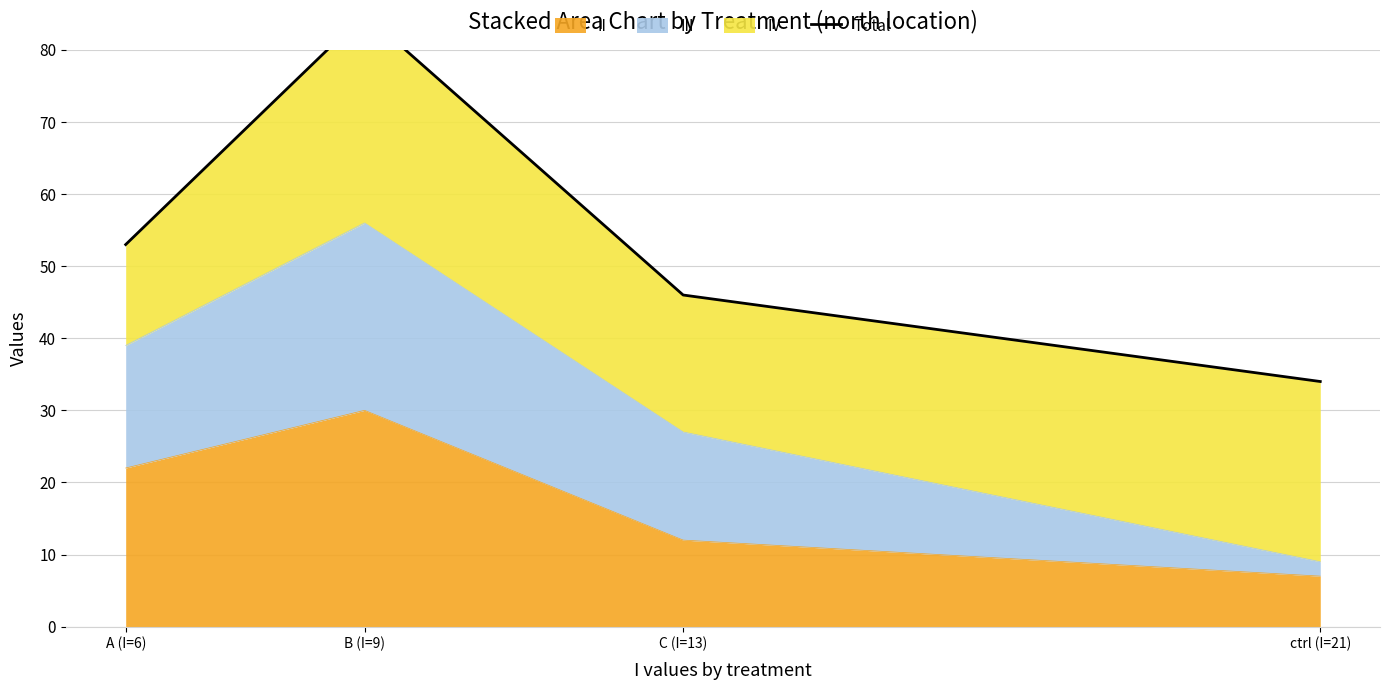

At which label does the data first exceed 53?

B (I=9)